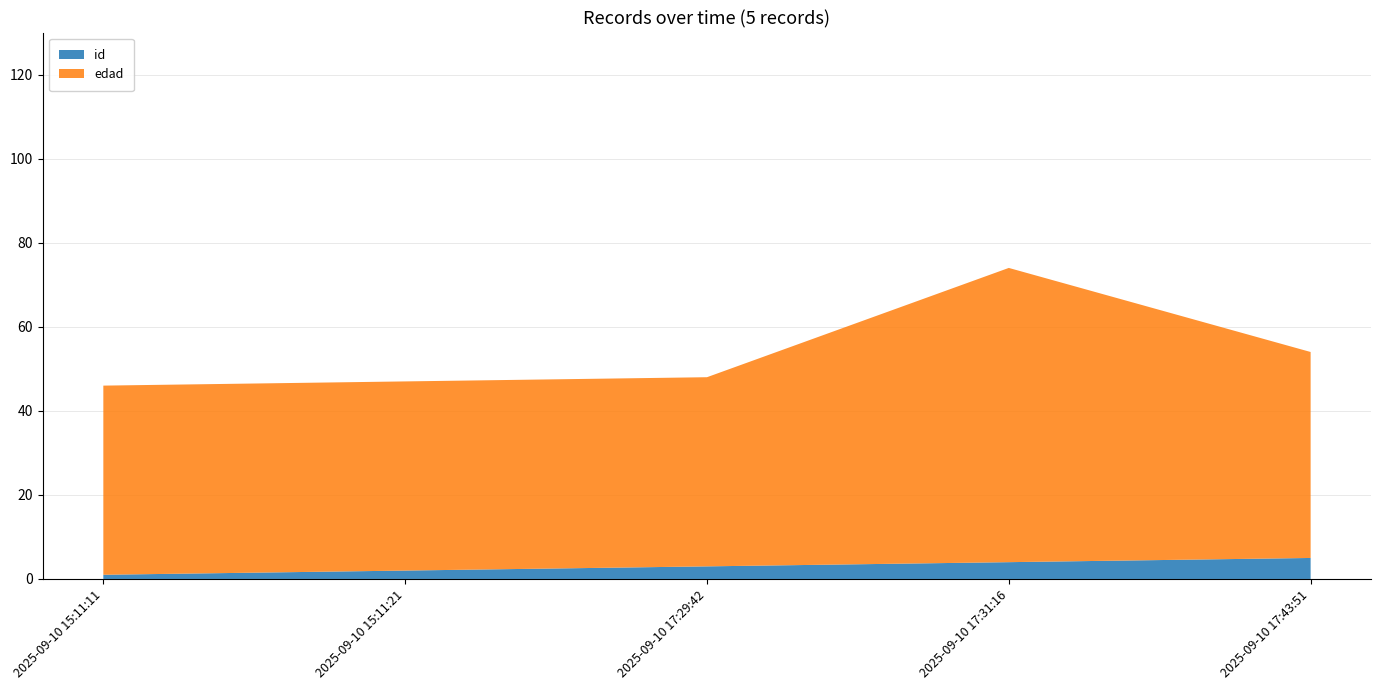

Reading right to left, what are all the values shown in this chart?

id: 2025-09-10 17:43:51=5	2025-09-10 17:31:16=4	2025-09-10 17:29:42=3	2025-09-10 15:11:21=2	2025-09-10 15:11:11=1
edad: 2025-09-10 17:43:51=49	2025-09-10 17:31:16=70	2025-09-10 17:29:42=45	2025-09-10 15:11:21=45	2025-09-10 15:11:11=45